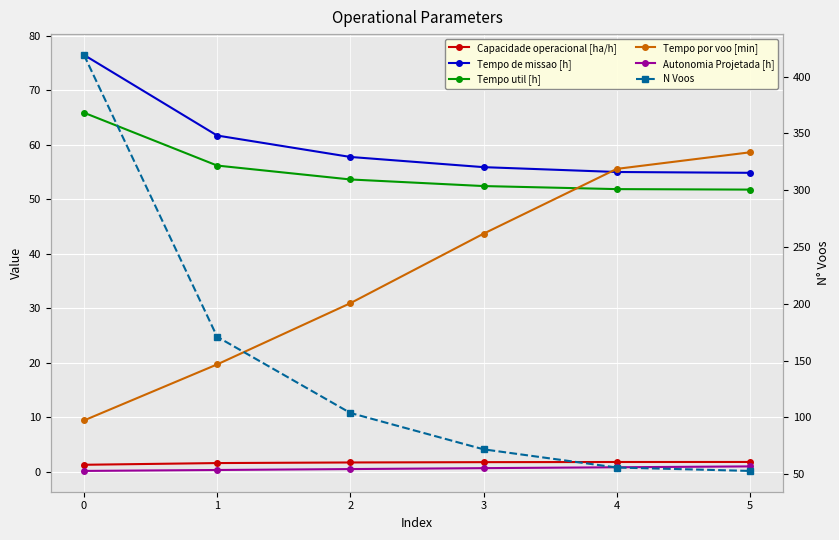

List the labels in order of Tempo por voo [min] value, largest first.

5, 4, 3, 2, 1, 0